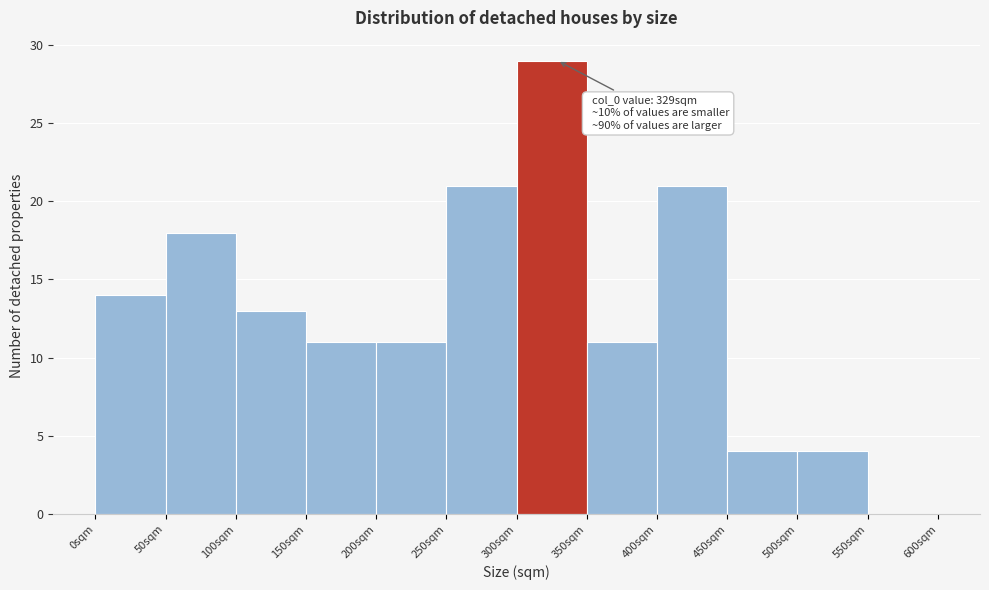

Over which range of the x-axis is the bar tallest?

300 to 350